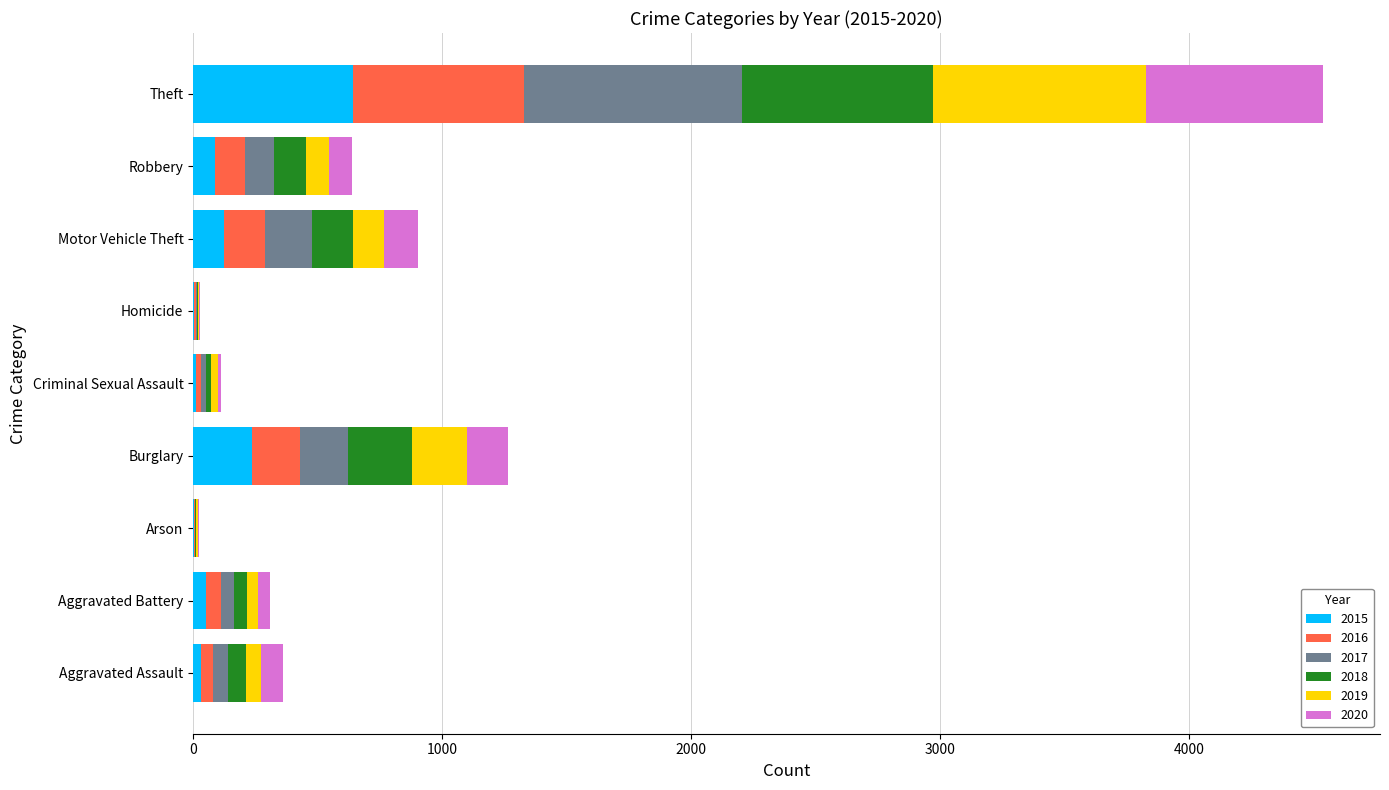

What is the highest value of the 2015 series?

641